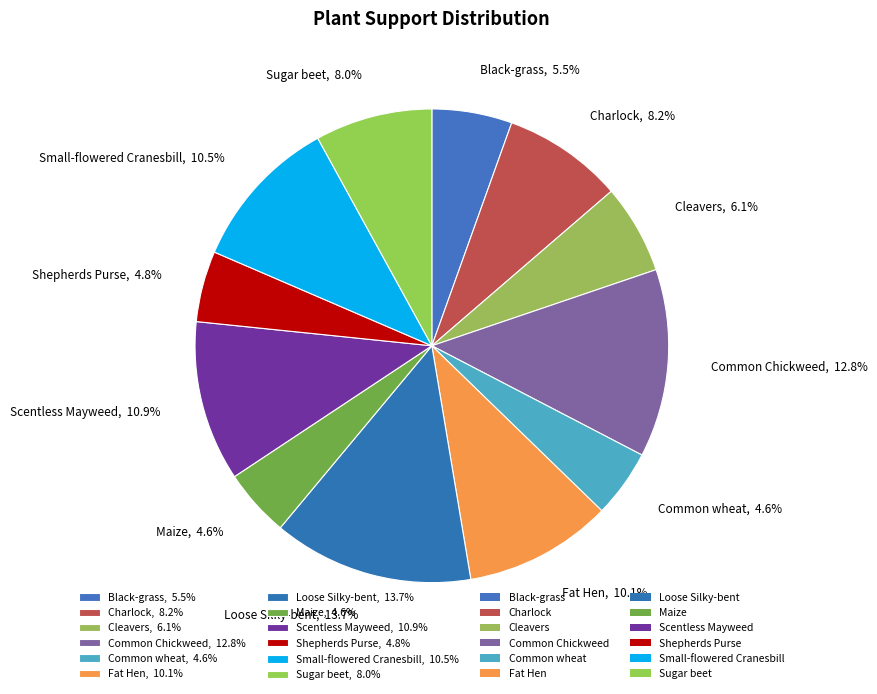

To the nearest percent, what percentage of the pie is Common wheat?

5%